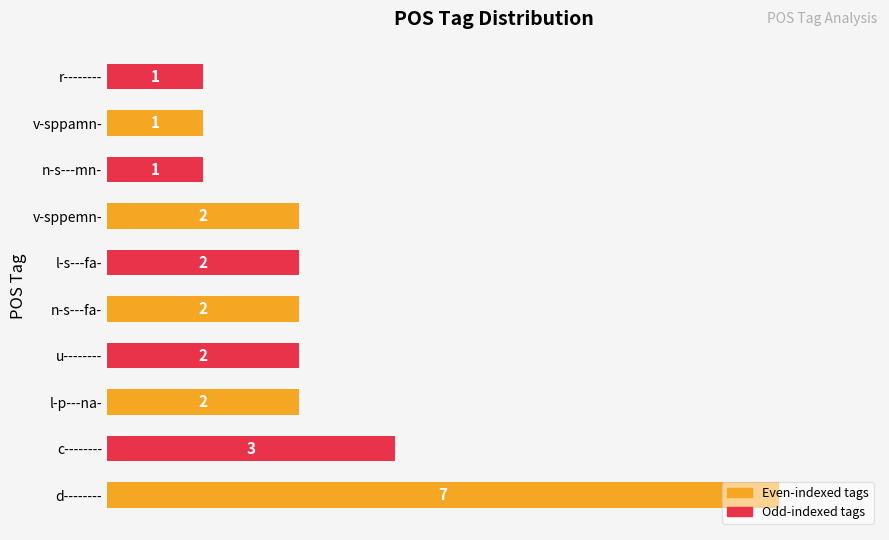

How many bars are there in total?

10